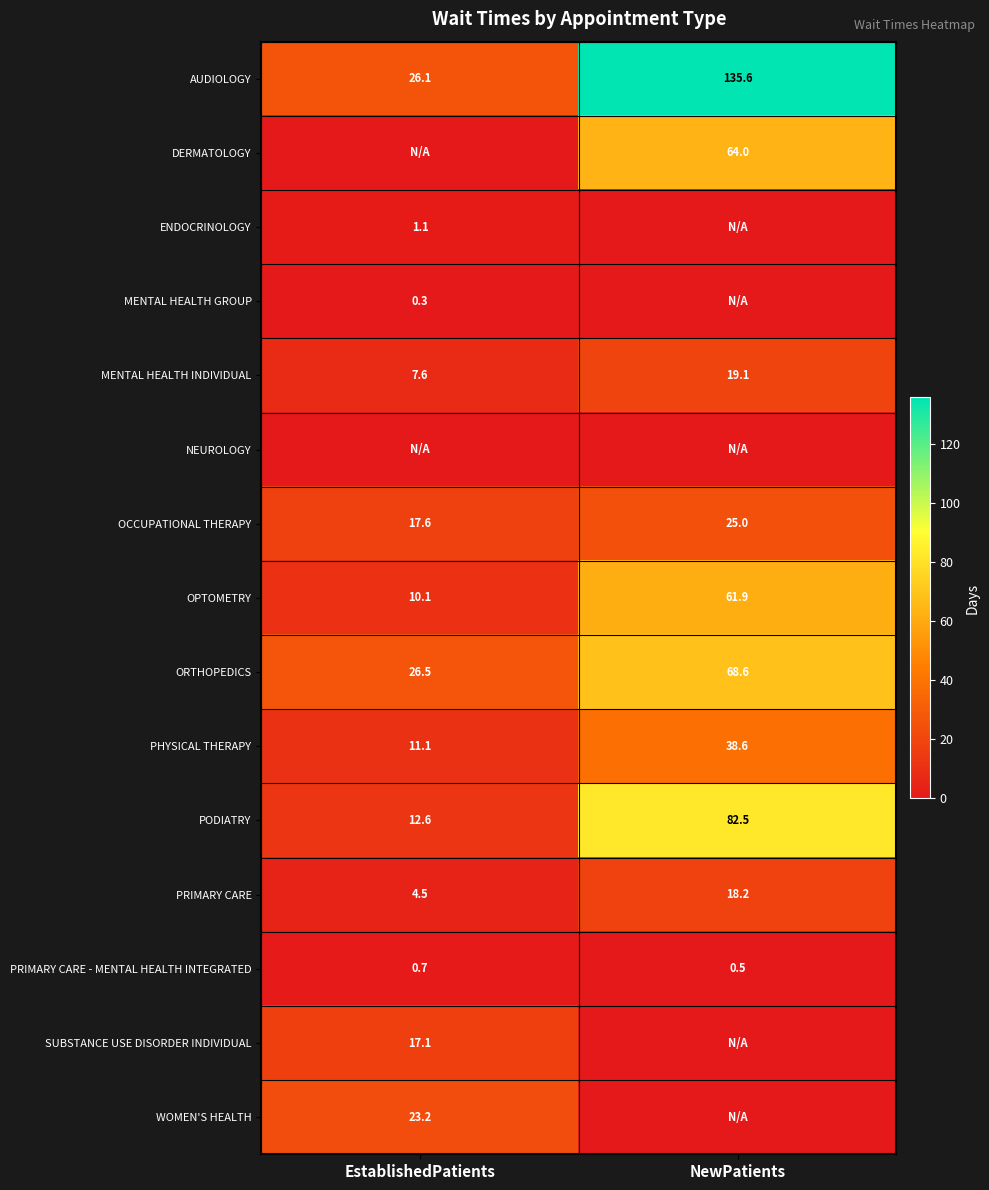

At which category is the sum across all series the highest?

NewPatients